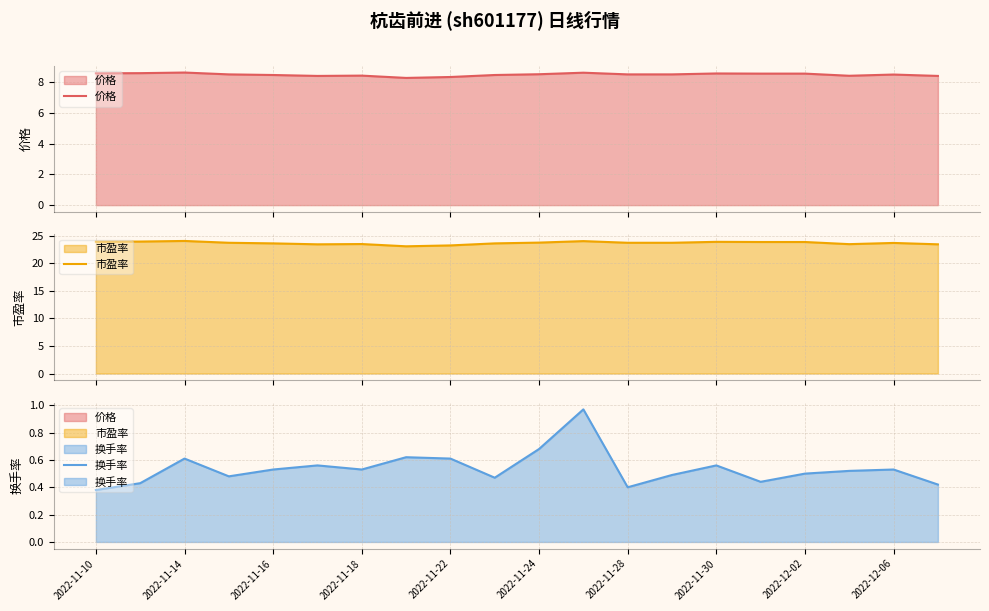

Does the chart have visible grid lines?

Yes